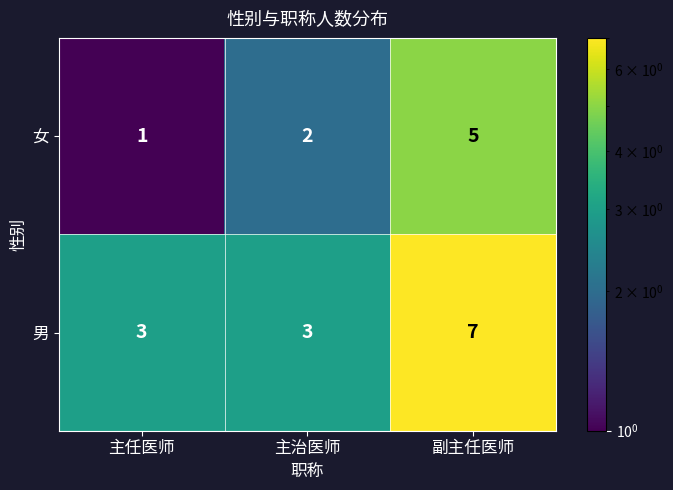

At which category does the chart reach its peak across all series?

副主任医师